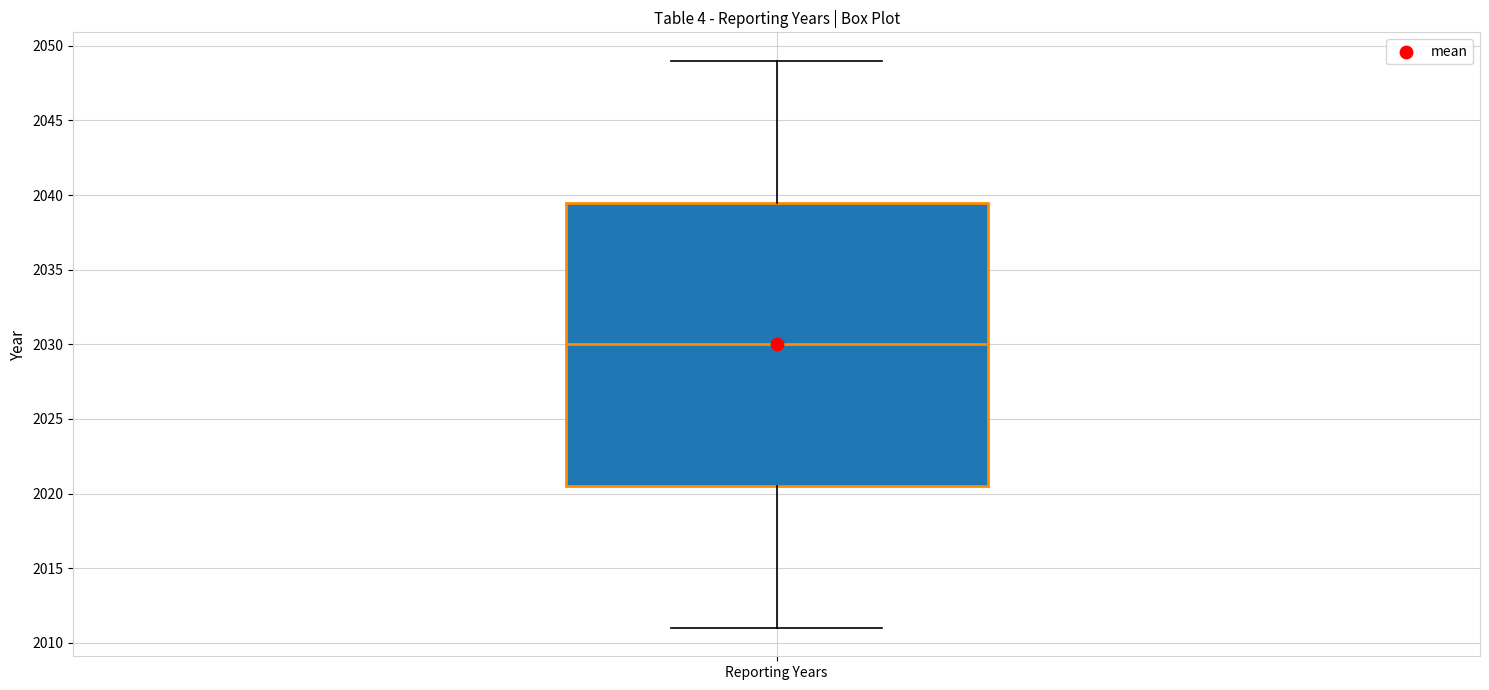

Read this box plot against the y-axis: the position of the median line, the range covered by the box, and the ends of both whiskers. The values are not printed on the chart, so give them approximately, as read against the axis.

median 2030.0, box 2020.5 to 2039.5, whiskers 2011.0 to 2049.0